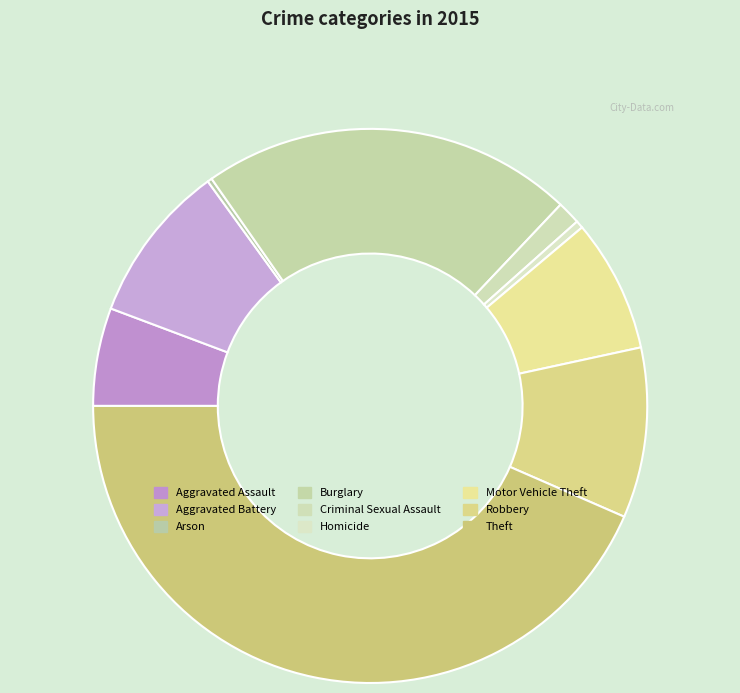

Which category has the smallest portion of the pie?

Arson